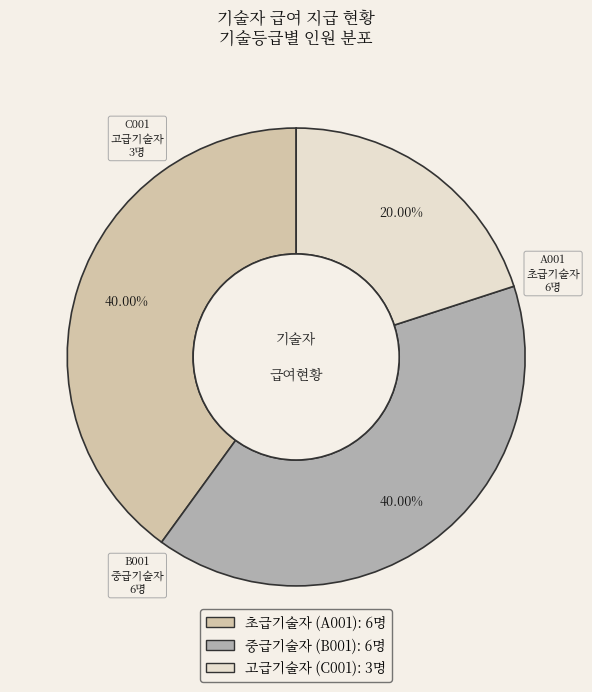

Does 초급기술자 (A001) account for over 50% of the chart?

No